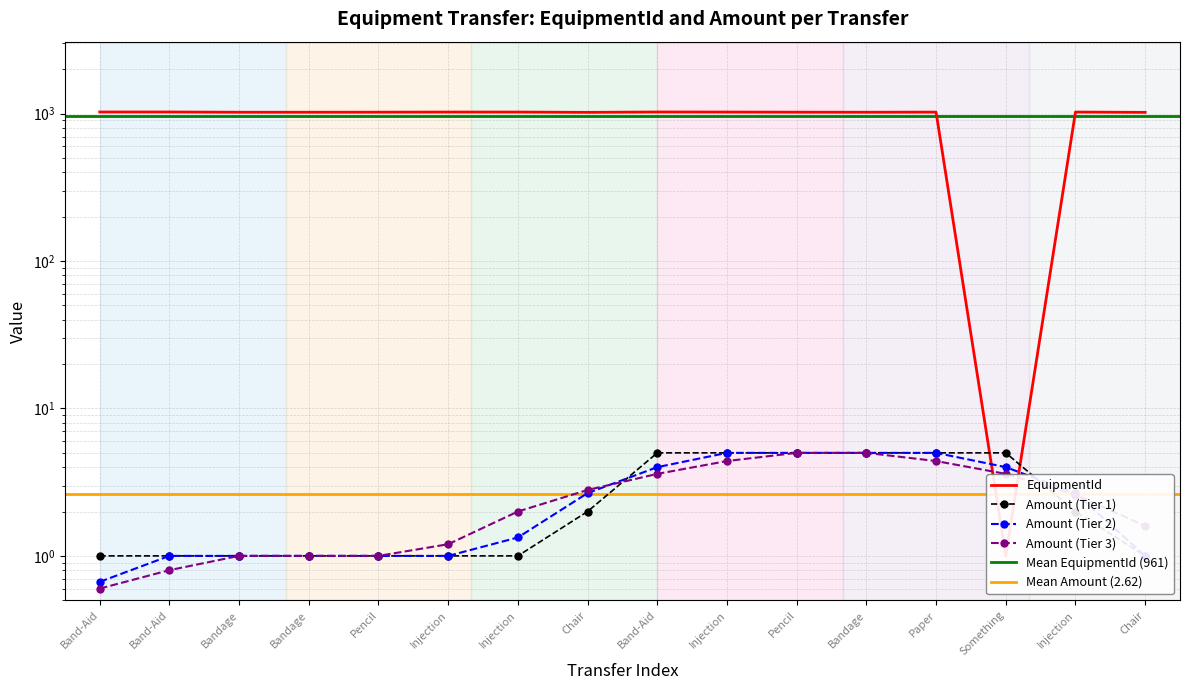

At which category is the sum across all series the highest?

Band-Aid